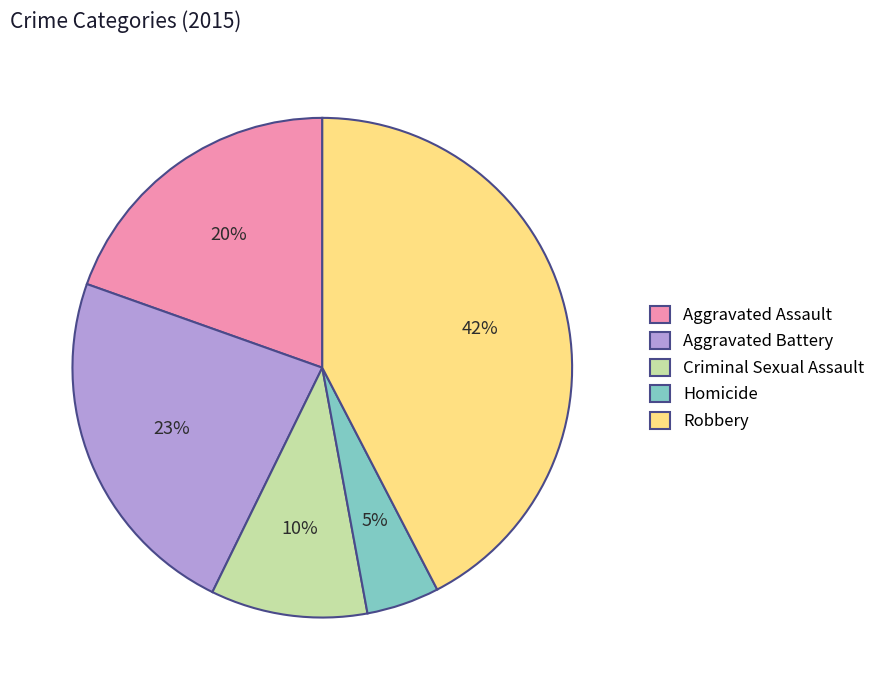

What is the largest slice in the pie chart?

Robbery